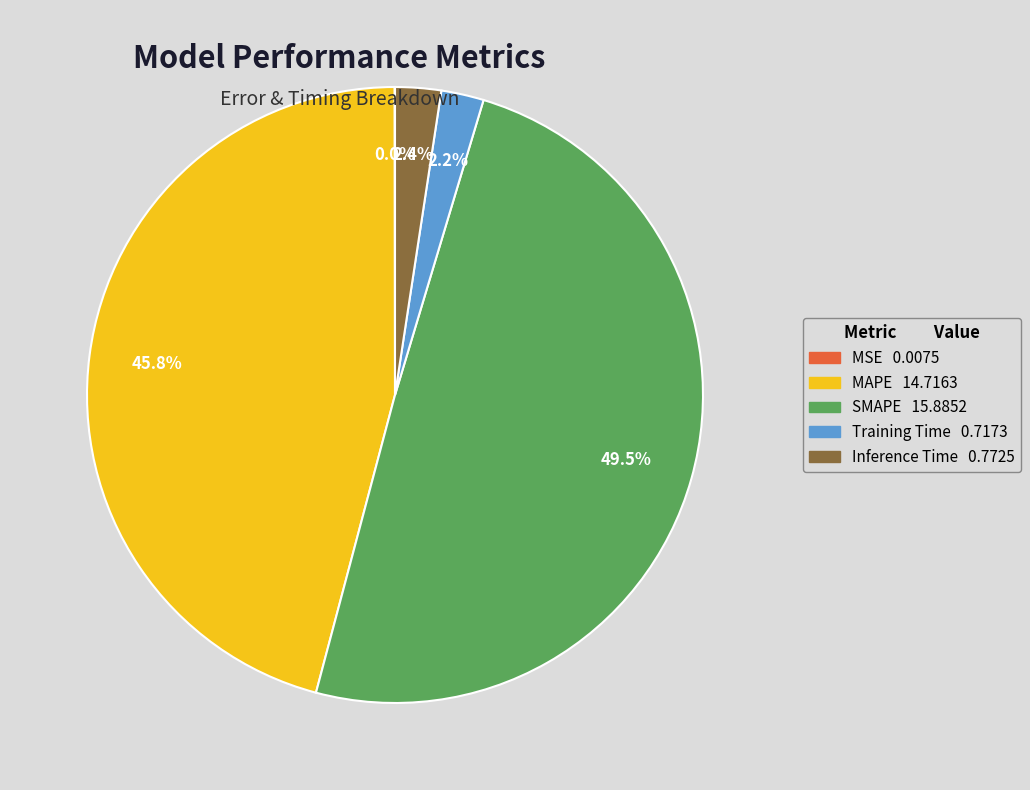

Is it true that Training Time is 2% of the pie?

True